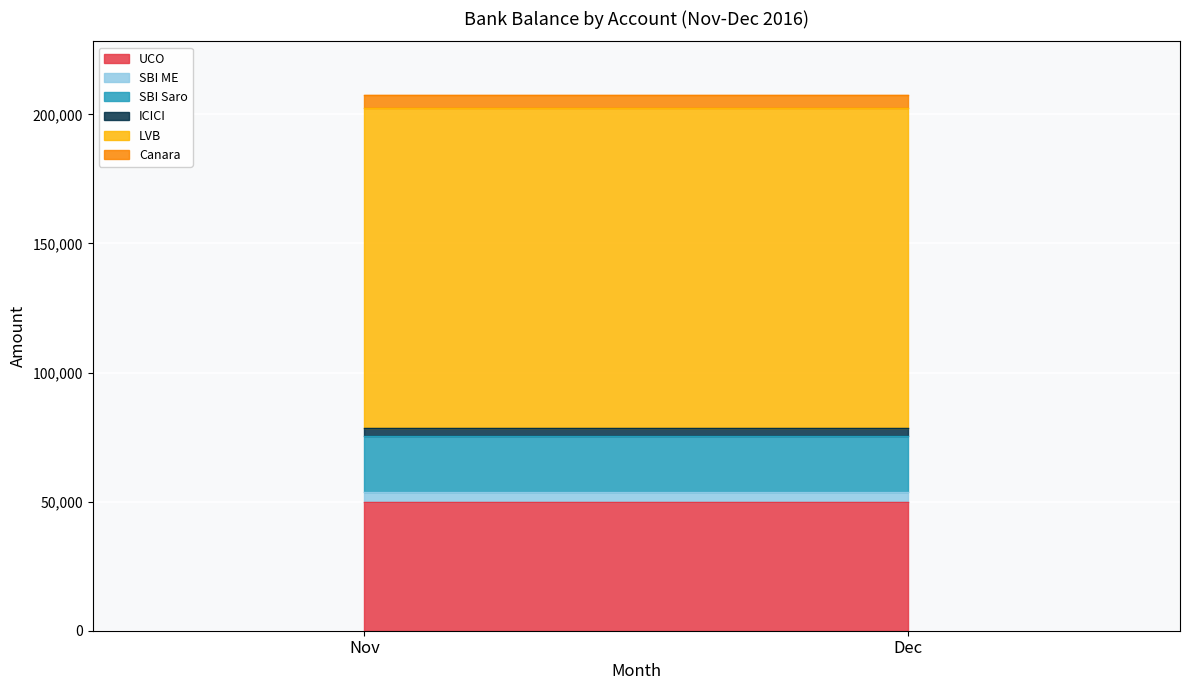

List the series in order of their peak value, lowest first.

ICICI, SBI ME, Canara, SBI Saro, UCO, LVB